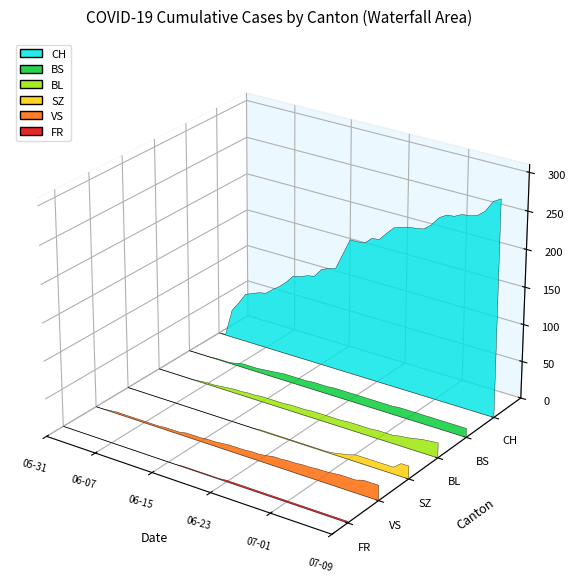

Reading right to left, list all the values displayed in this chart.

CH: 2020-07-09=288	2020-07-08=282	2020-07-07=267	2020-07-06=259	2020-07-05=256	2020-07-04=255	2020-07-03=250	2020-07-02=249	2020-07-01=243	2020-06-30=231	2020-06-29=223	2020-06-28=221	2020-06-27=220	2020-06-26=217	2020-06-25=214	2020-06-24=204	2020-06-23=193	2020-06-22=192	2020-06-21=183	2020-06-20=182	2020-06-19=182	2020-06-18=160	2020-06-17=138	2020-06-16=135	2020-06-15=131	2020-06-14=119	2020-06-13=117	2020-06-12=113	2020-06-11=111	2020-06-10=100	2020-06-09=91	2020-06-08=84	2020-06-07=76	2020-06-06=74	2020-06-05=70	2020-06-04=66	2020-06-03=51	2020-06-02=38	2020-06-01=1	2020-05-31=0
BS: 2020-07-09=12	2020-07-08=12	2020-07-07=12	2020-07-06=12	2020-07-05=12	2020-07-04=12	2020-07-03=12	2020-07-02=12	2020-07-01=12	2020-06-30=12	2020-06-29=11	2020-06-28=11	2020-06-27=11	2020-06-26=11	2020-06-25=11	2020-06-24=11	2020-06-23=11	2020-06-22=11	2020-06-21=11	2020-06-20=10	2020-06-19=10	2020-06-18=10	2020-06-17=9	2020-06-16=9	2020-06-15=9	2020-06-14=9	2020-06-13=8	2020-06-12=7	2020-06-11=6	2020-06-10=5	2020-06-09=5	2020-06-08=5	2020-06-07=3	2020-06-06=1	2020-06-05=1	2020-06-04=1	2020-06-03=0	2020-06-02=0	2020-06-01=0	2020-05-31=0
BL: 2020-07-09=20	2020-07-08=19	2020-07-07=18	2020-07-06=16	2020-07-05=14	2020-07-04=13	2020-07-03=11	2020-07-02=11	2020-07-01=11	2020-06-30=10	2020-06-29=10	2020-06-28=10	2020-06-27=10	2020-06-26=9	2020-06-25=9	2020-06-24=9	2020-06-23=9	2020-06-22=9	2020-06-21=8	2020-06-20=8	2020-06-19=8	2020-06-18=7	2020-06-17=7	2020-06-16=7	2020-06-15=7	2020-06-14=6	2020-06-13=6	2020-06-12=5	2020-06-11=5	2020-06-10=4	2020-06-09=3	2020-06-08=2	2020-06-07=2	2020-06-06=1	2020-06-05=0	2020-06-04=0	2020-06-03=0	2020-06-02=0	2020-06-01=0	2020-05-31=0
SZ: 2020-07-09=17	2020-07-08=17	2020-07-07=9	2020-07-06=9	2020-07-05=9	2020-07-04=9	2020-07-03=9	2020-07-02=9	2020-07-01=6	2020-06-30=4	2020-06-29=2	2020-06-28=1	2020-06-27=1	2020-06-26=1	2020-06-25=1	2020-06-24=1	2020-06-23=1	2020-06-22=1	2020-06-21=1	2020-06-20=1	2020-06-19=1	2020-06-18=0	2020-06-17=0	2020-06-16=0	2020-06-15=0	2020-06-14=0	2020-06-13=0	2020-06-12=0	2020-06-11=0	2020-06-10=0	2020-06-09=0	2020-06-08=0	2020-06-07=0	2020-06-06=0	2020-06-05=0	2020-06-04=0	2020-06-03=0	2020-06-02=0	2020-06-01=0	2020-05-31=0
VS: 2020-07-09=20	2020-07-08=20	2020-07-07=20	2020-07-06=17	2020-07-05=17	2020-07-04=17	2020-07-03=16	2020-07-02=15	2020-07-01=15	2020-06-30=14	2020-06-29=14	2020-06-28=13	2020-06-27=13	2020-06-26=12	2020-06-25=12	2020-06-24=10	2020-06-23=9	2020-06-22=9	2020-06-21=8	2020-06-20=8	2020-06-19=8	2020-06-18=7	2020-06-17=6	2020-06-16=6	2020-06-15=5	2020-06-14=5	2020-06-13=5	2020-06-12=3	2020-06-11=3	2020-06-10=3	2020-06-09=2	2020-06-08=2	2020-06-07=2	2020-06-06=2	2020-06-05=2	2020-06-04=2	2020-06-03=2	2020-06-02=1	2020-06-01=0	2020-05-31=0
FR: 2020-07-09=2	2020-07-08=2	2020-07-07=2	2020-07-06=2	2020-07-05=2	2020-07-04=2	2020-07-03=2	2020-07-02=2	2020-07-01=2	2020-06-30=2	2020-06-29=2	2020-06-28=2	2020-06-27=2	2020-06-26=2	2020-06-25=2	2020-06-24=2	2020-06-23=2	2020-06-22=1	2020-06-21=1	2020-06-20=1	2020-06-19=1	2020-06-18=1	2020-06-17=1	2020-06-16=0	2020-06-15=0	2020-06-14=0	2020-06-13=0	2020-06-12=0	2020-06-11=0	2020-06-10=0	2020-06-09=0	2020-06-08=0	2020-06-07=0	2020-06-06=0	2020-06-05=0	2020-06-04=0	2020-06-03=0	2020-06-02=0	2020-06-01=0	2020-05-31=0